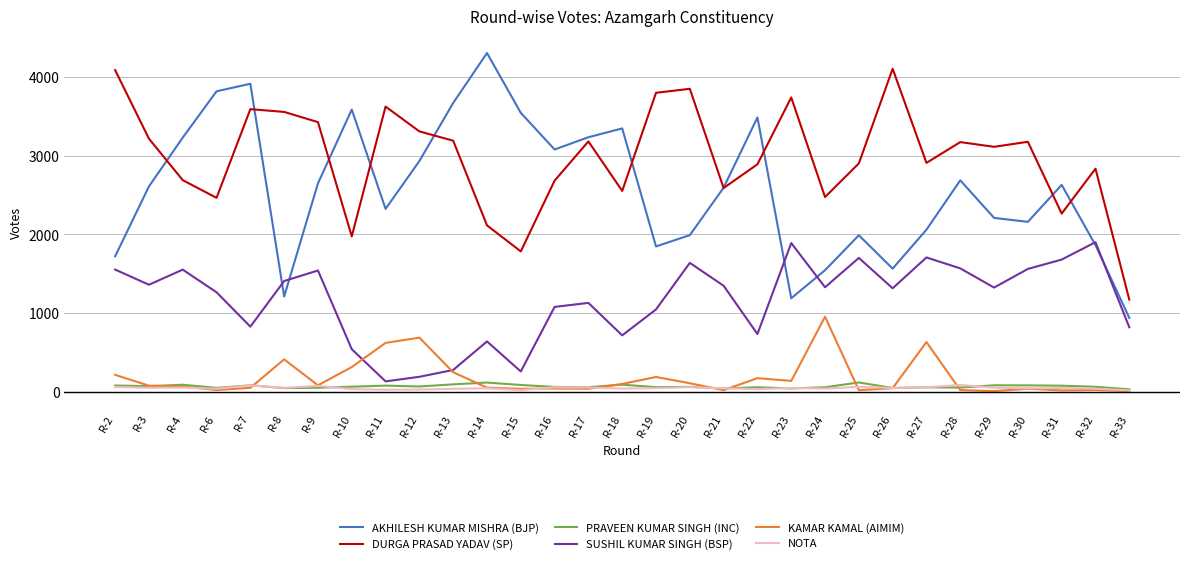

At which category is the sum across all series the highest?

R-7